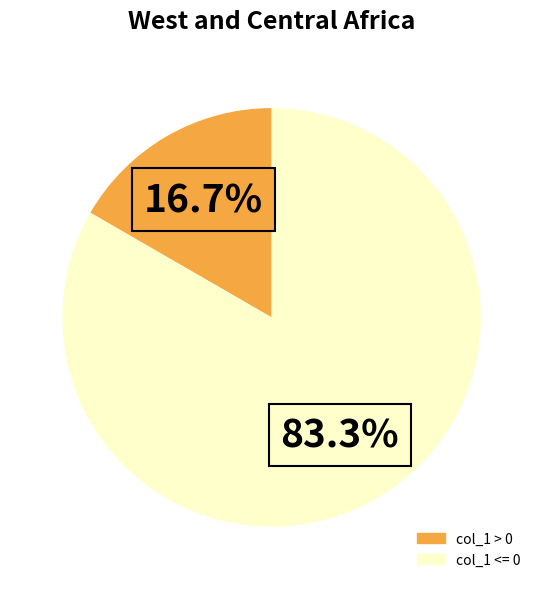

Is there a majority slice in this chart?

Yes